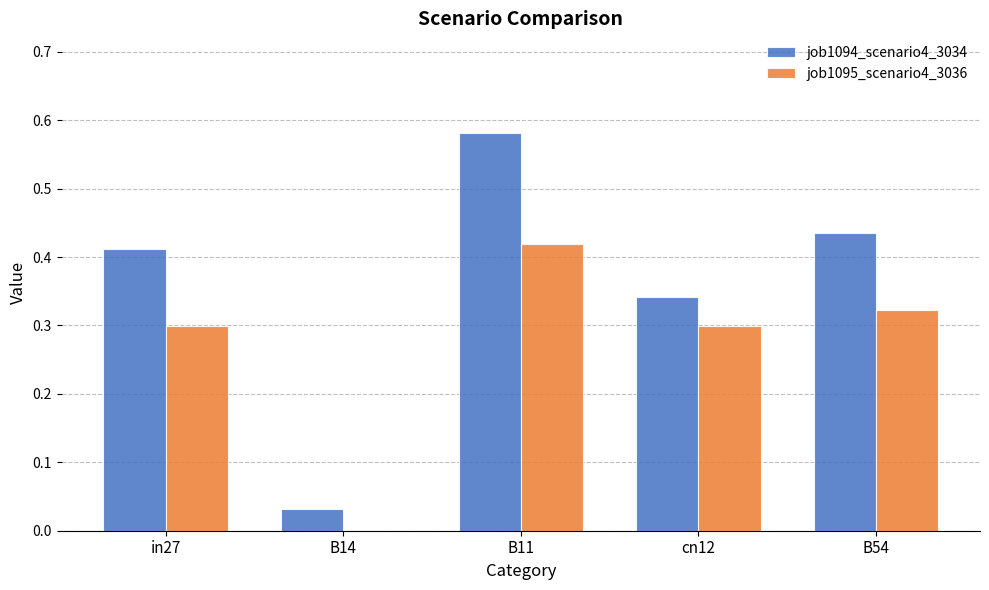

Which series changed the most between in27 and B11?

job1094_scenario4_3034